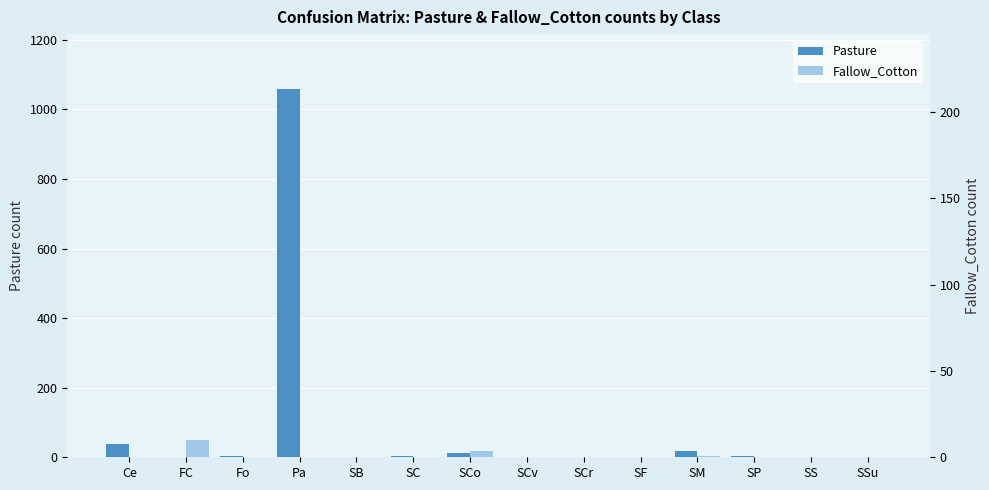

What is the value of the Pasture bar at the 1st from the left?

39